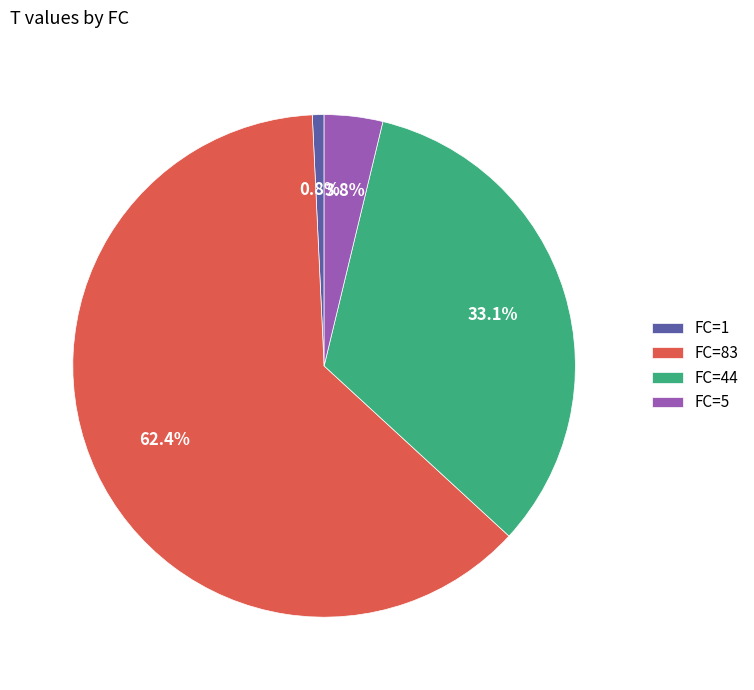

Is the sum of FC=44 and FC=83 greater than half?

Yes